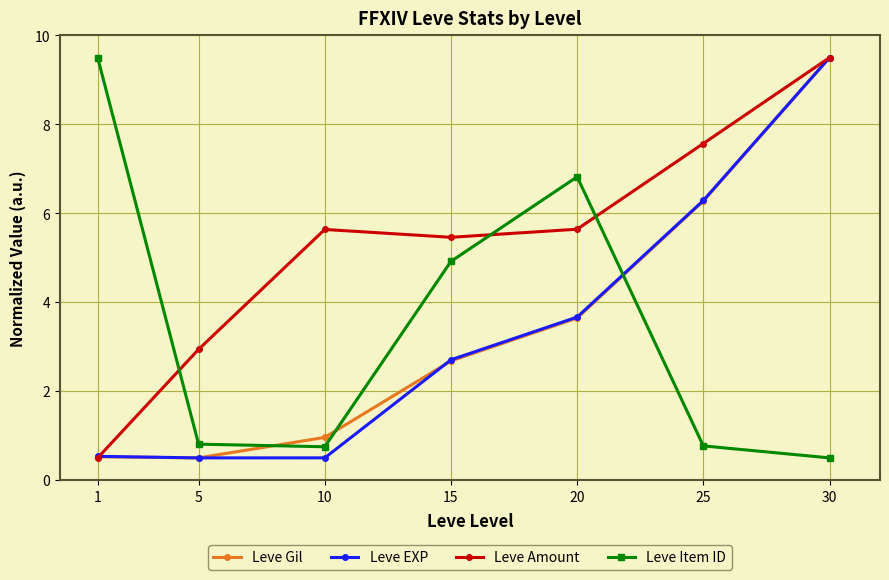

What is the maximum value shown in the chart?

9.5